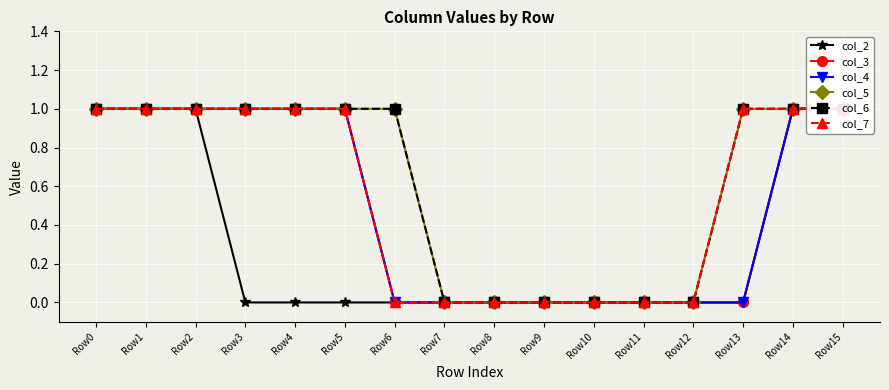

What is the total value across all series at Row14?

6